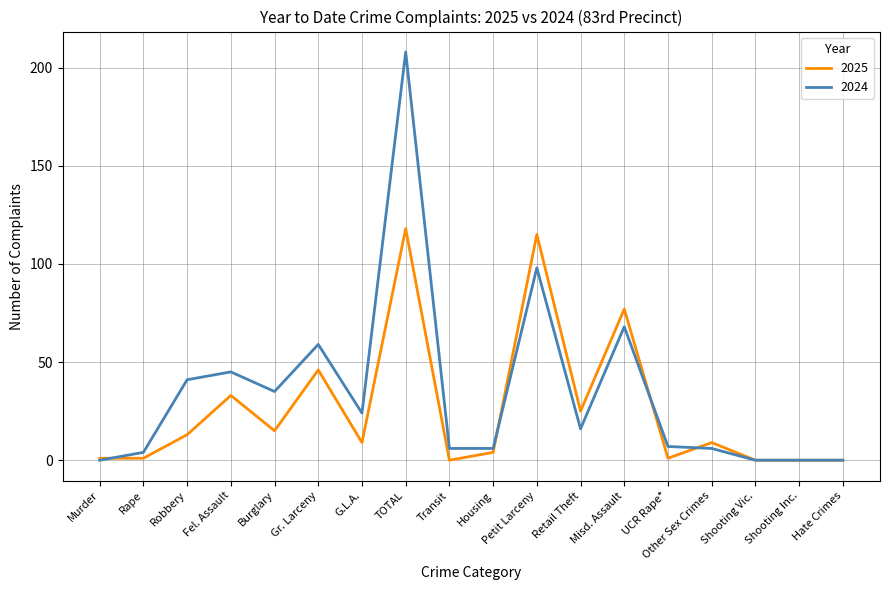

What is the difference between the second highest and second lowest values in the 2024 series?

98